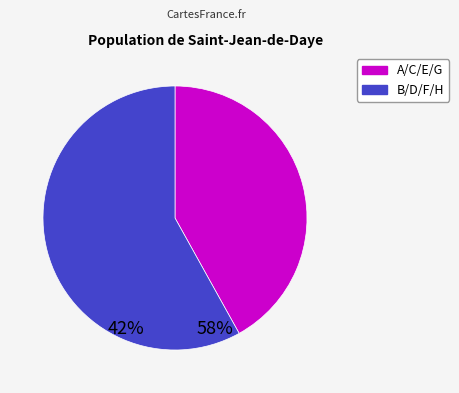

Rank the categories by value from highest to lowest.

B/D/F/H, A/C/E/G